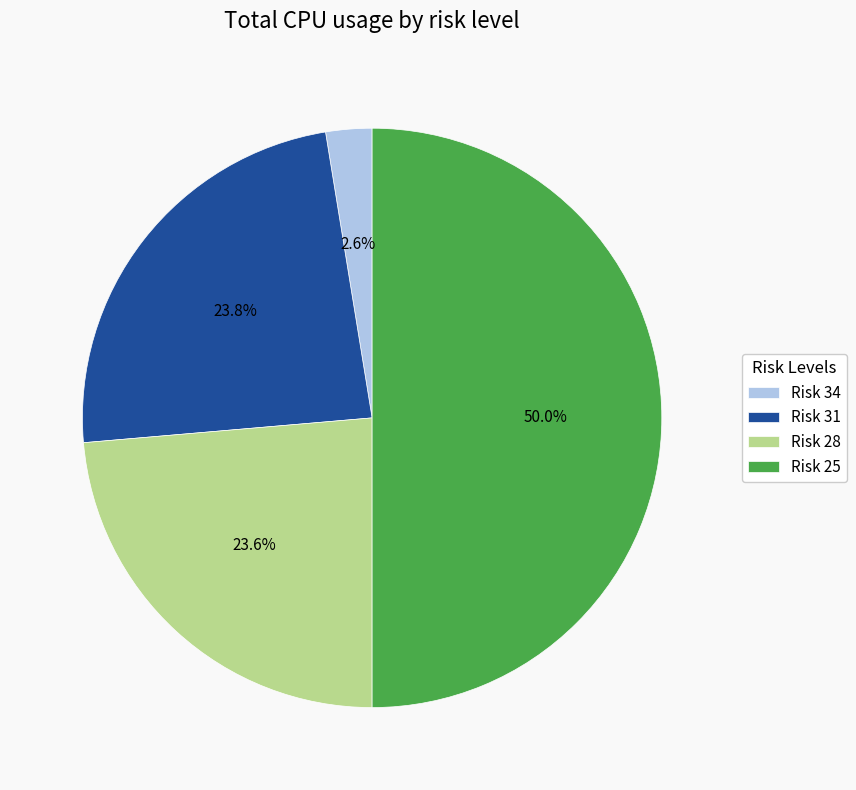

Which slice represents more than half of the pie?

Risk 25